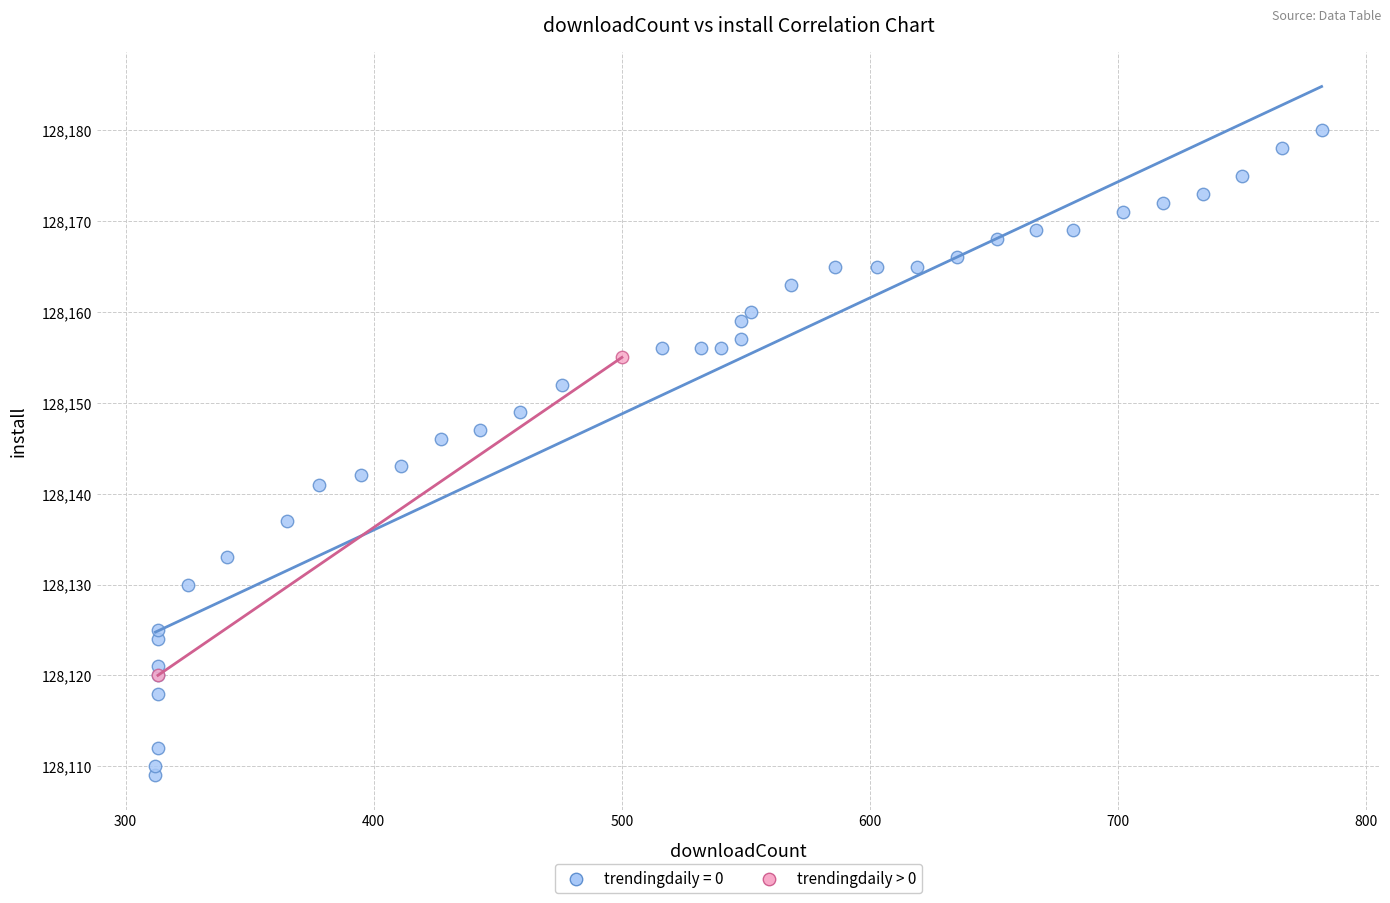

What are all the series names shown in the legend?

trendingdaily = 0, trendingdaily > 0